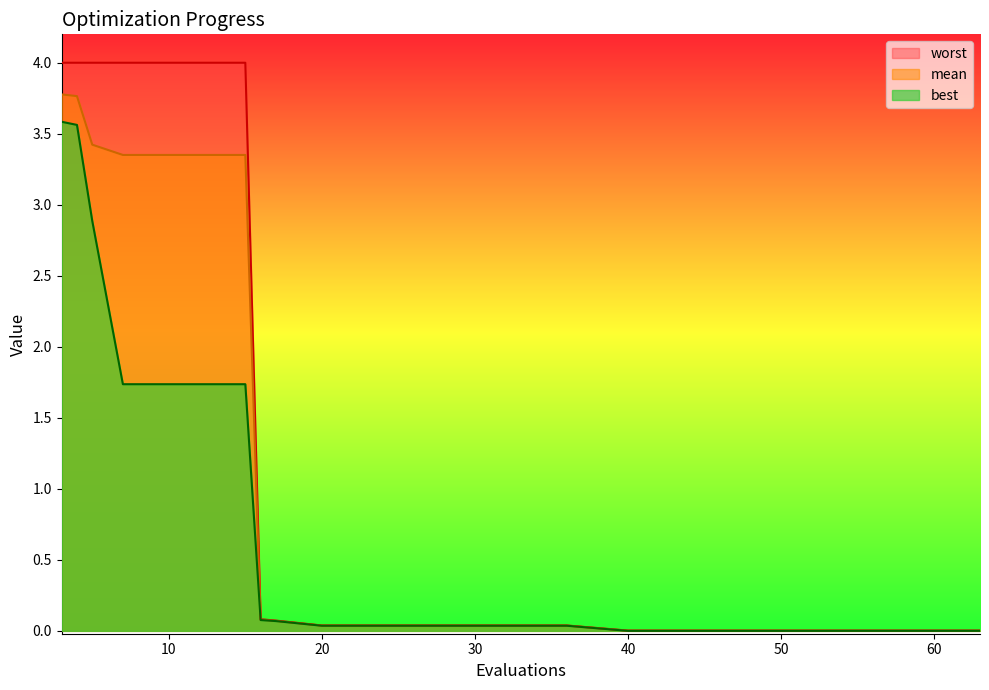

At which label does worst reach its peak?

3